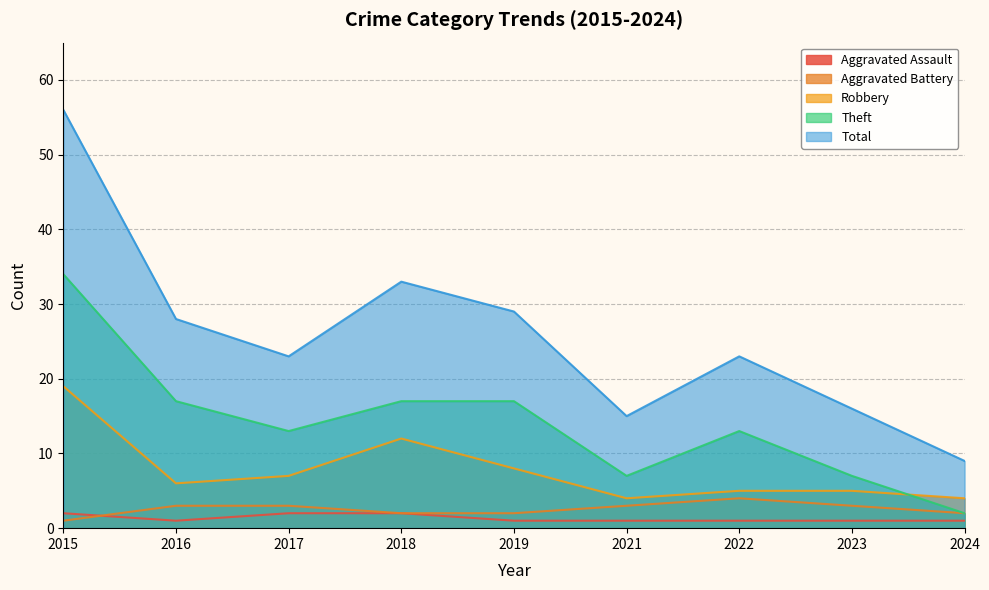

True or false: Total and Robbery intersect in this chart.

False